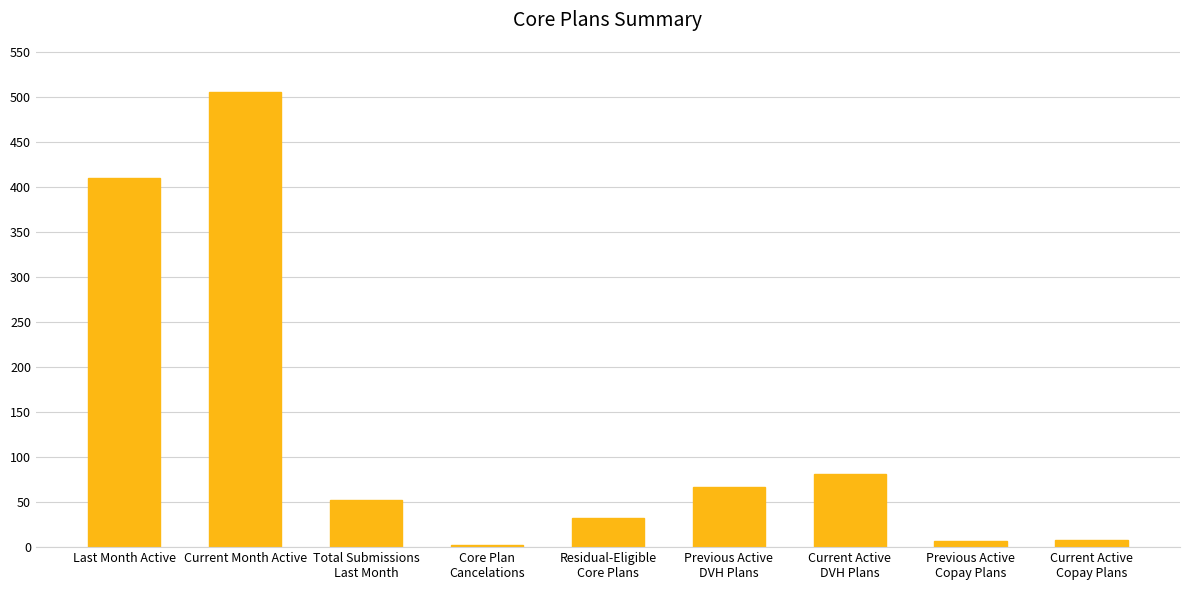

Which category has the lowest value across all series?

Core Plan
Cancelations